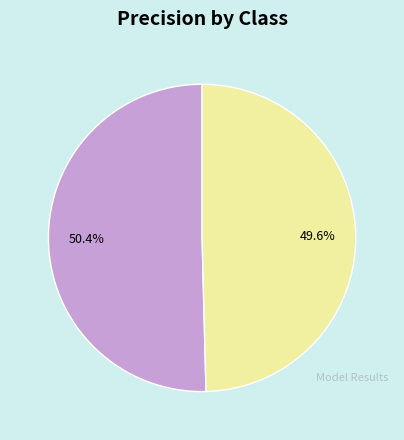

Does any single category account for the majority?

Yes